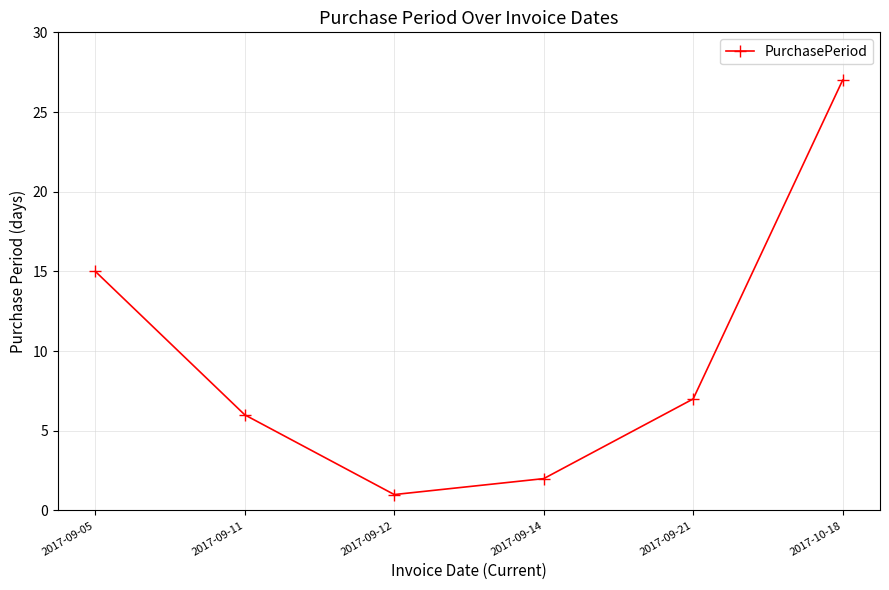

What is the change in value from 2017-09-14 to 2017-10-18?

+25